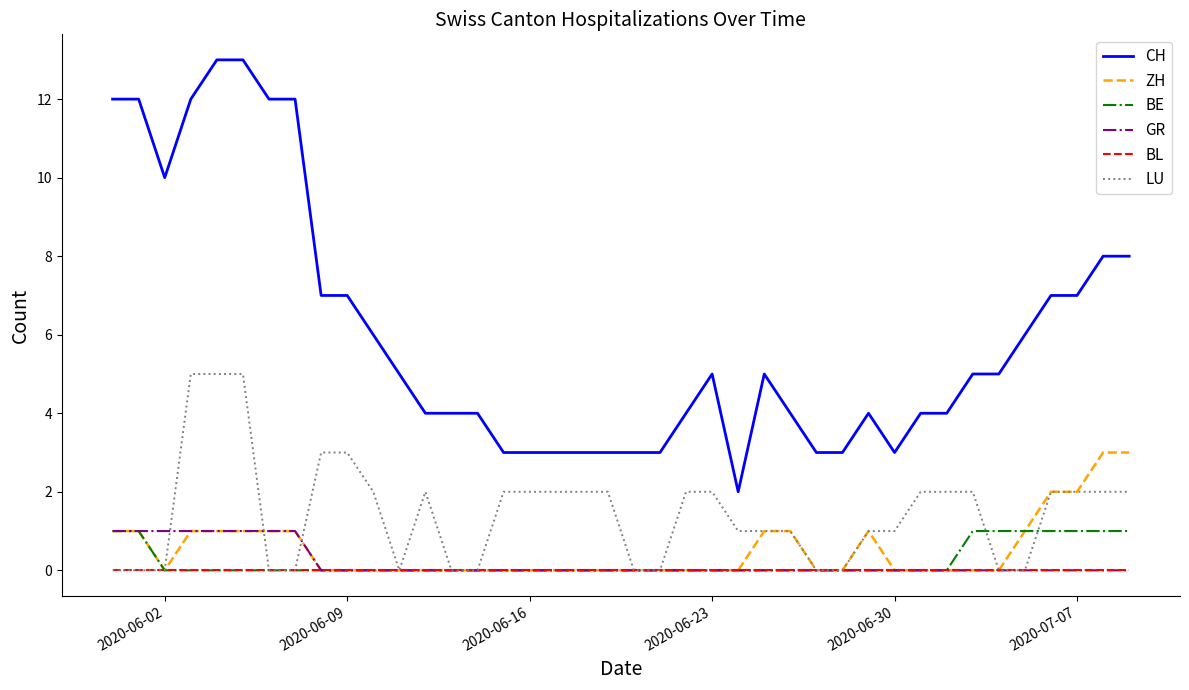

Which series has the largest total across all categories?

CH